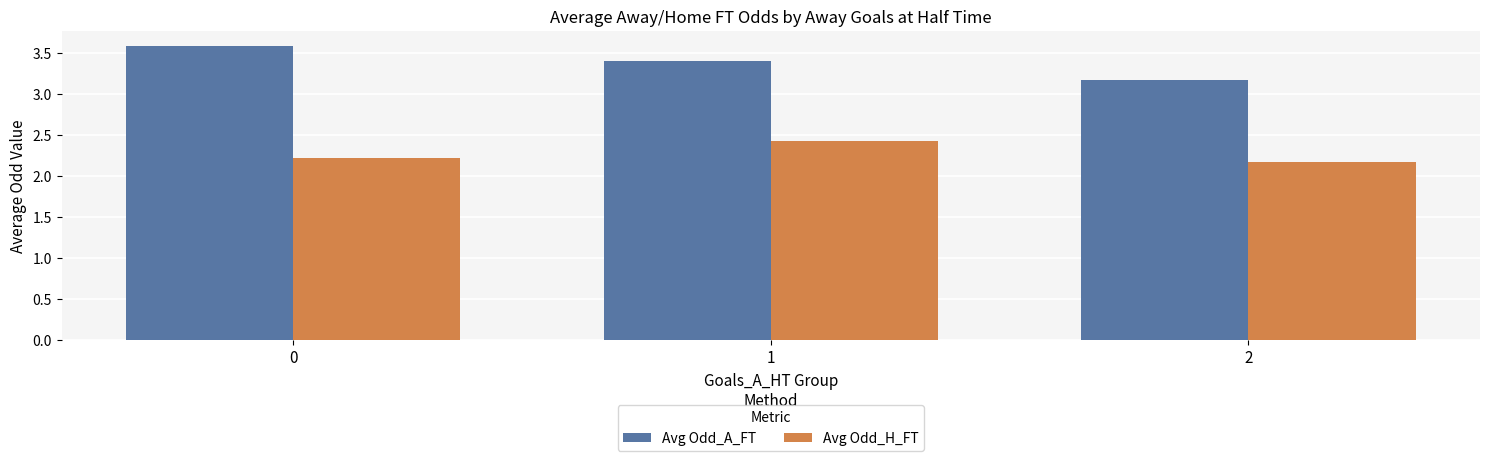

What are all the series names shown in the legend?

Avg Odd_A_FT, Avg Odd_H_FT